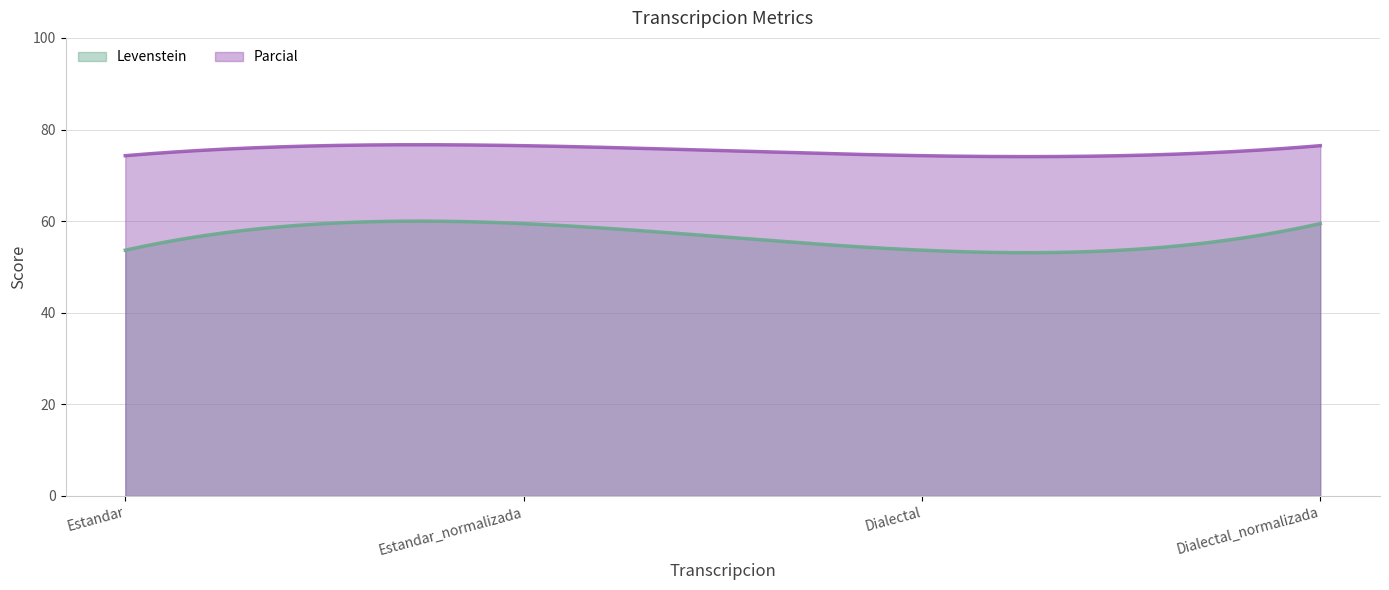

Rank the series by their maximum value, from lowest to highest.

Levenstein, Parcial